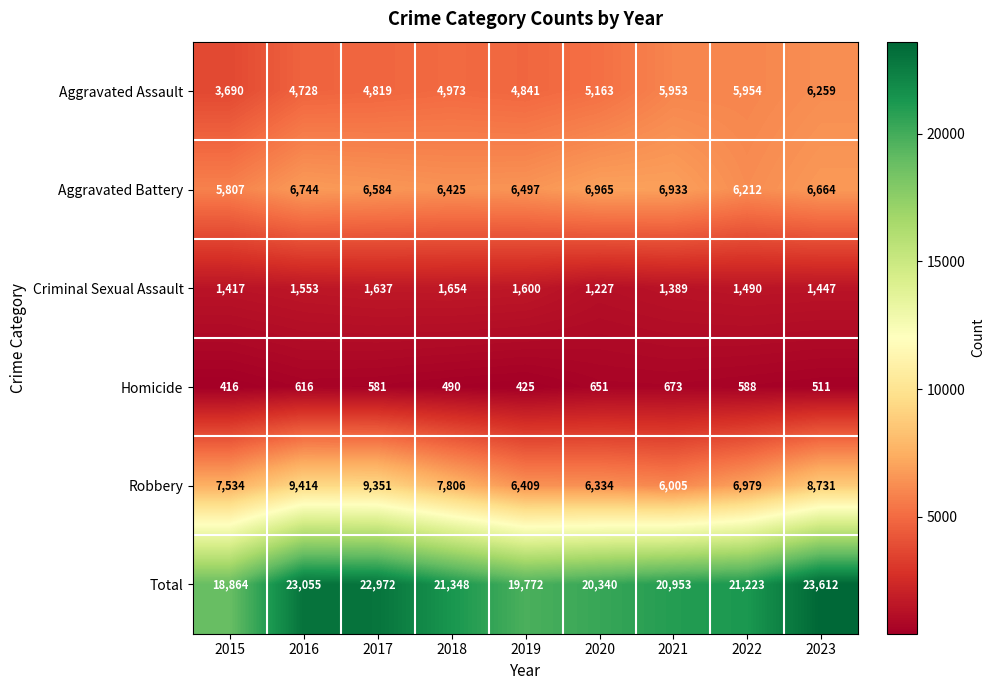

Which series changed the most between 2020 and 2021?

Aggravated Assault